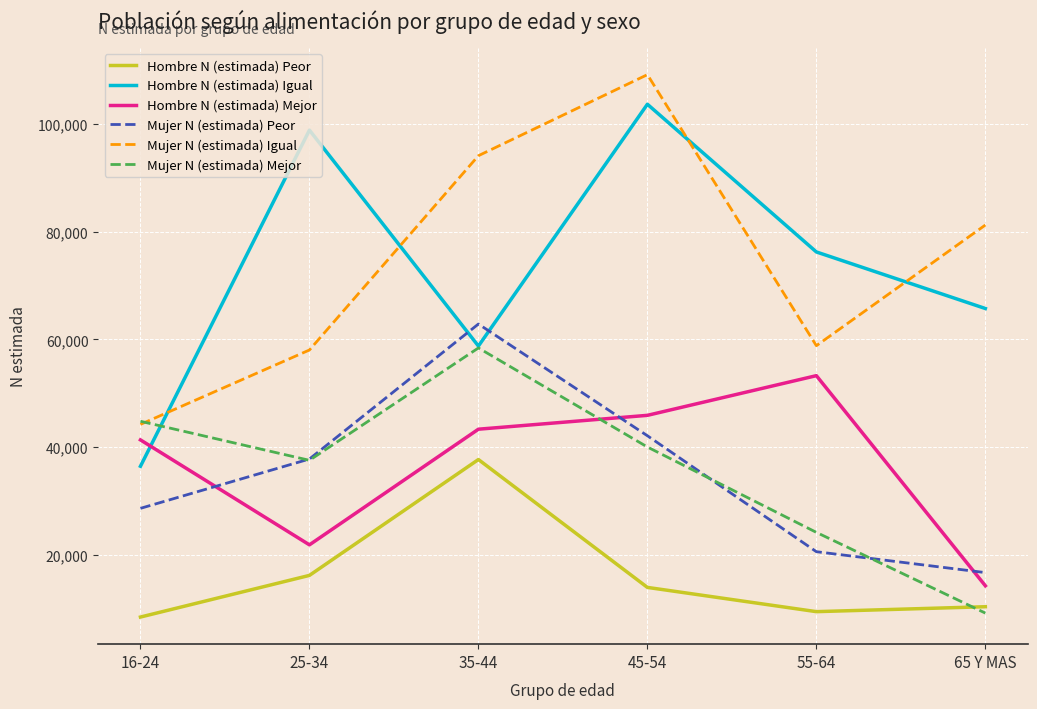

What is the maximum value shown in the chart?

109204